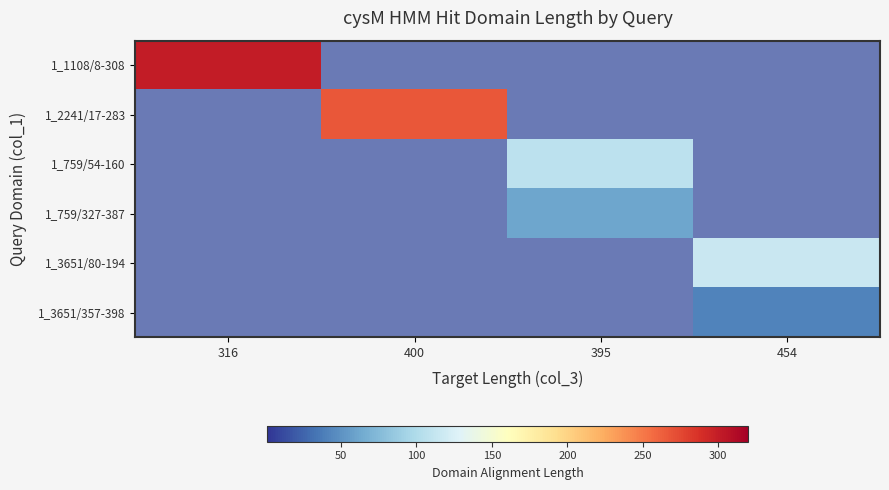

Reading left to right, what are all the values shown in this chart?

1_1108/8-308: 316=301	400=0	395=0	454=0
1_2241/17-283: 316=0	400=267	395=0	454=0
1_759/54-160: 316=0	400=0	395=107	454=0
1_759/327-387: 316=0	400=0	395=61	454=0
1_3651/80-194: 316=0	400=0	395=0	454=115
1_3651/357-398: 316=0	400=0	395=0	454=42